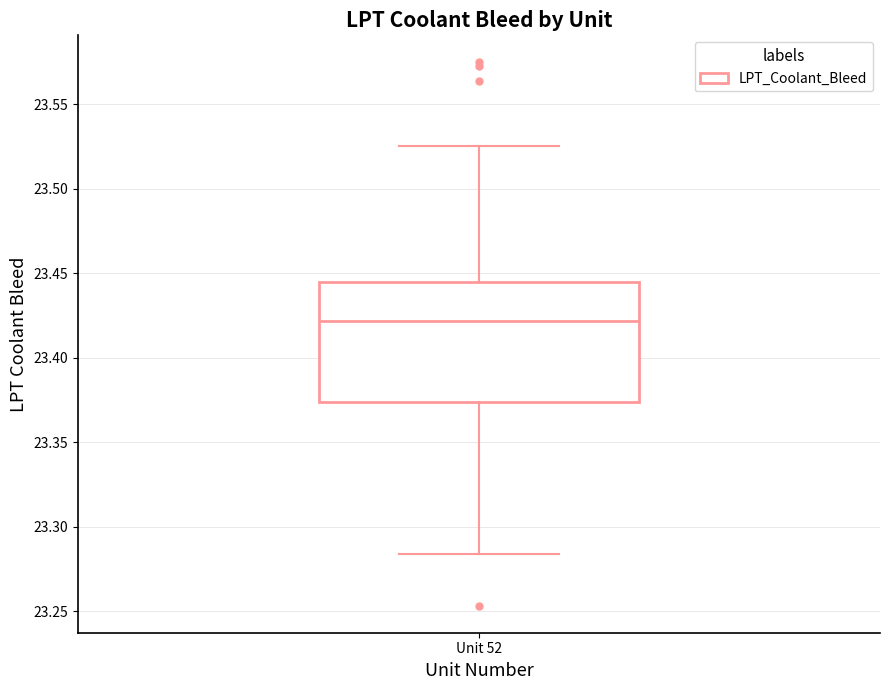

Where does the upper whisker of the box for Unit 52 end on the y-axis? The values are not printed on the chart, so give them approximately, as read against the axis.

23.525